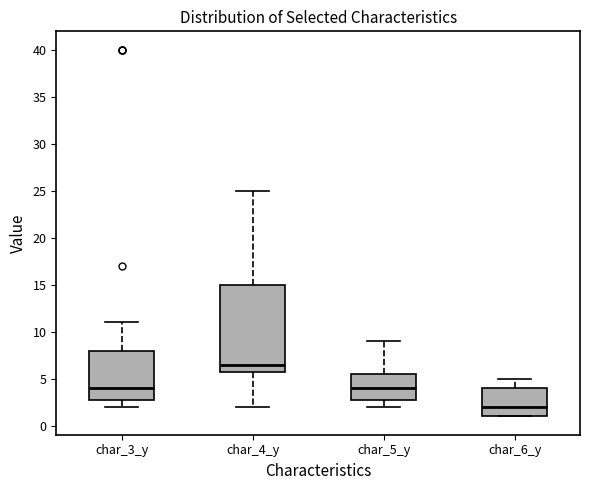

Where is the upper edge of the box for char_5_y on the y-axis? The values are not printed on the chart, so give them approximately, as read against the axis.

5.5